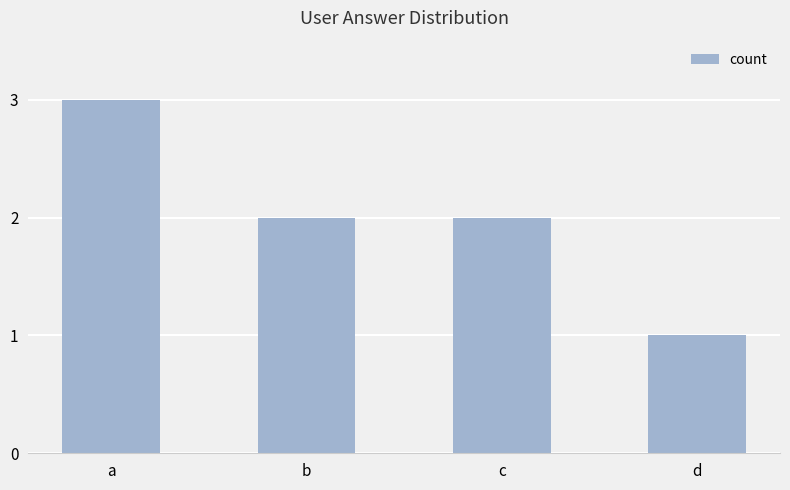

Reading right to left, list all the values displayed in this chart.

1	2	2	3